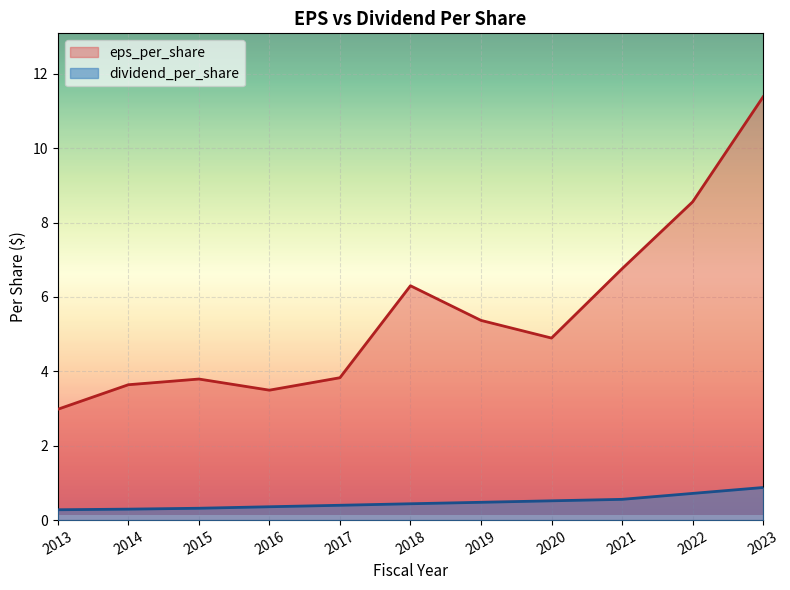

Where is dividend_per_share nearest to the value 0?

2013